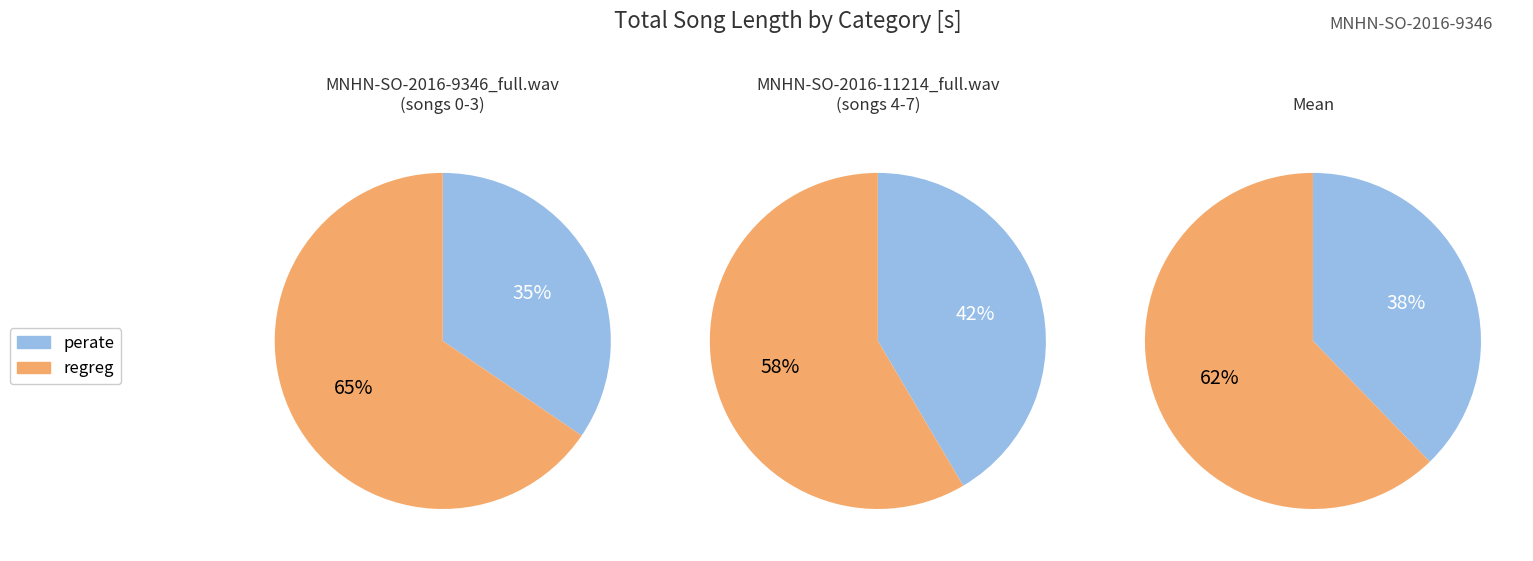

Is it true that 5 is 13% of the pie?

True